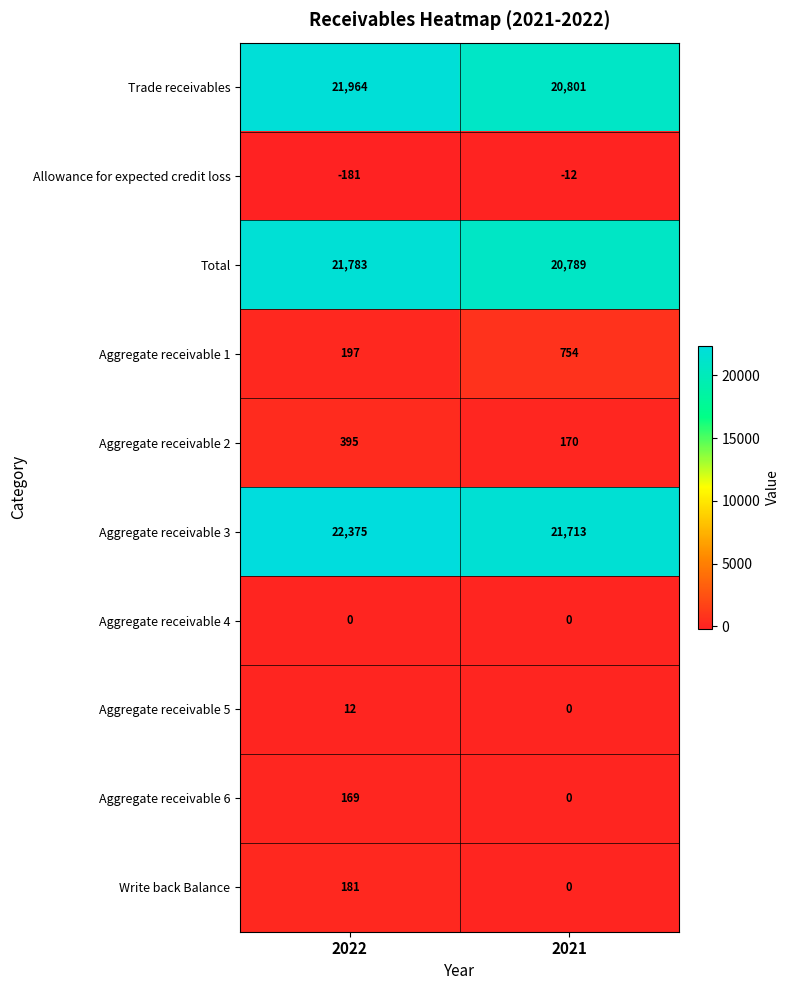

Which series has the widest spread of values?

Trade receivables